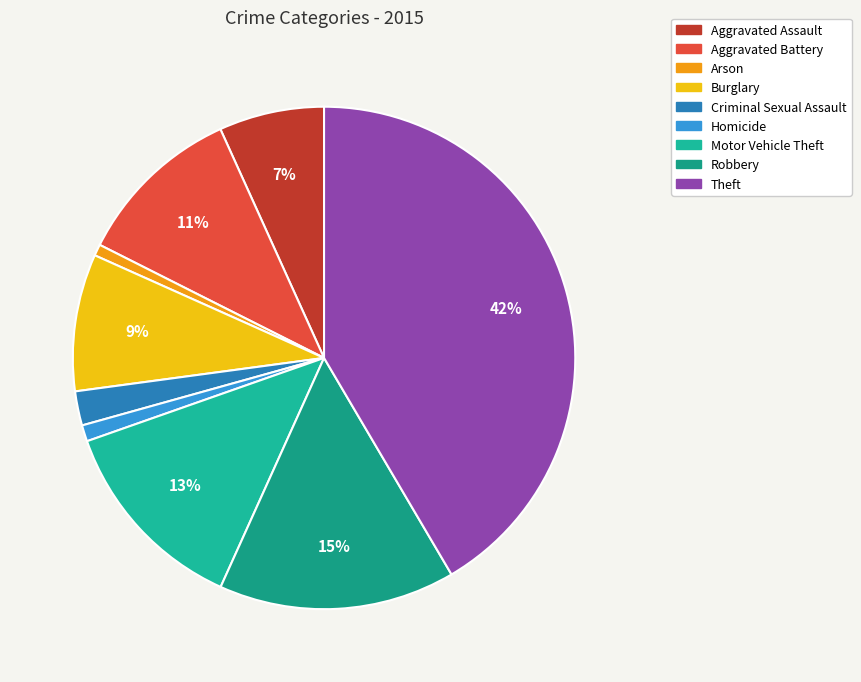

What is the largest slice in the pie chart?

Theft